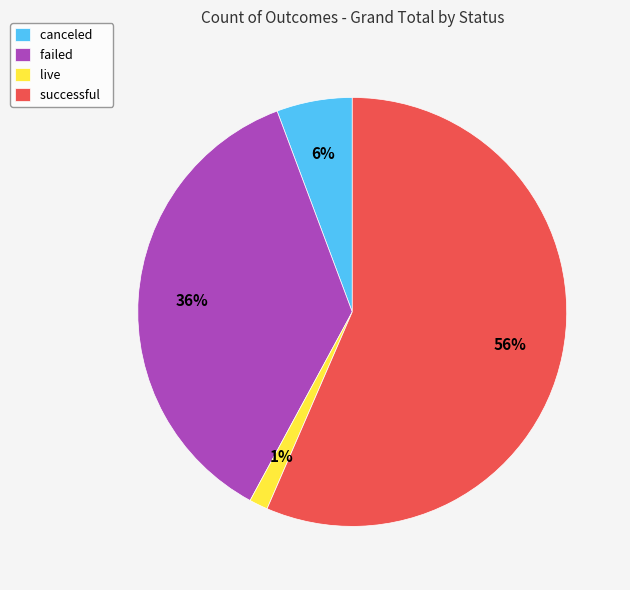

Which category has the smallest portion of the pie?

live